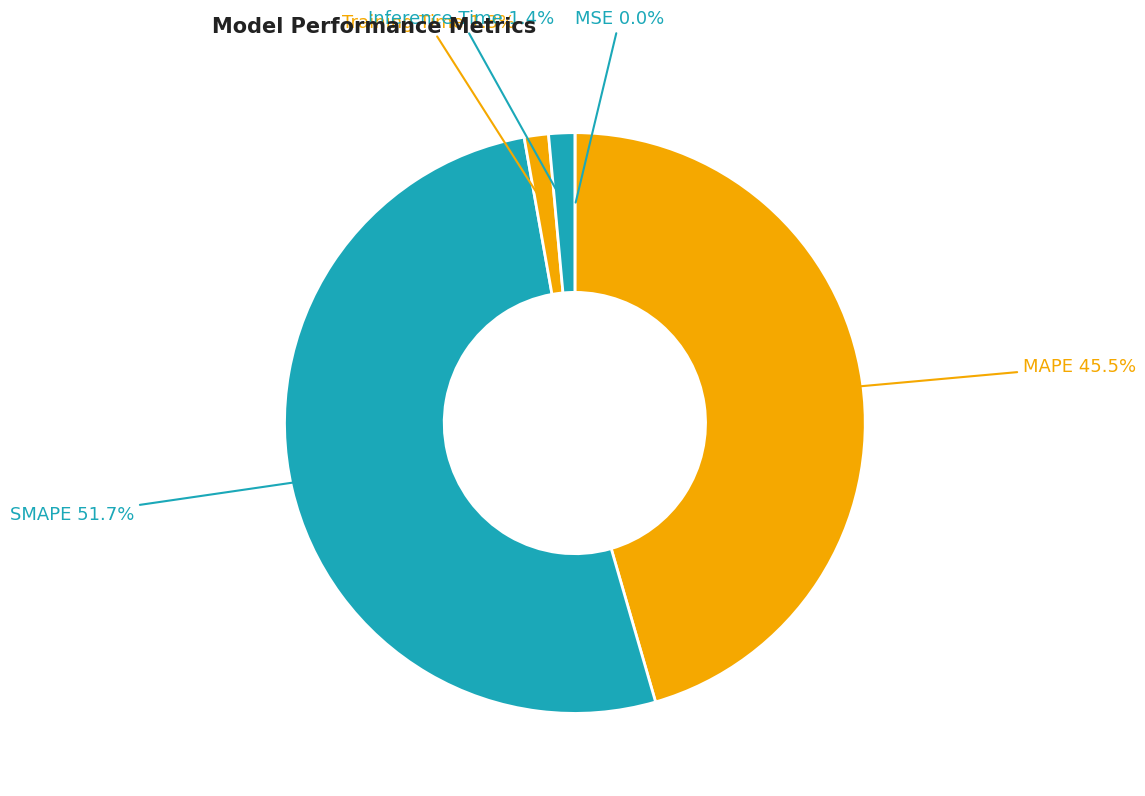

Count the number of slices in the pie.

5